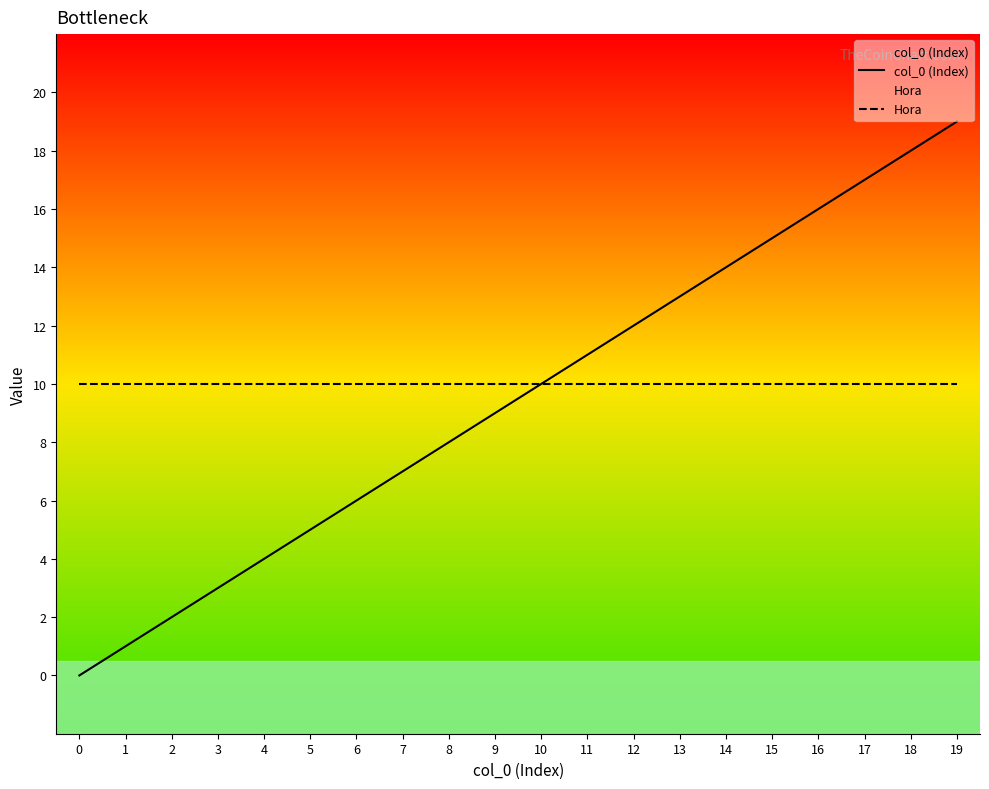

Is the value of col_0 (Index) at 4 greater than the value of Hora at 3?

No